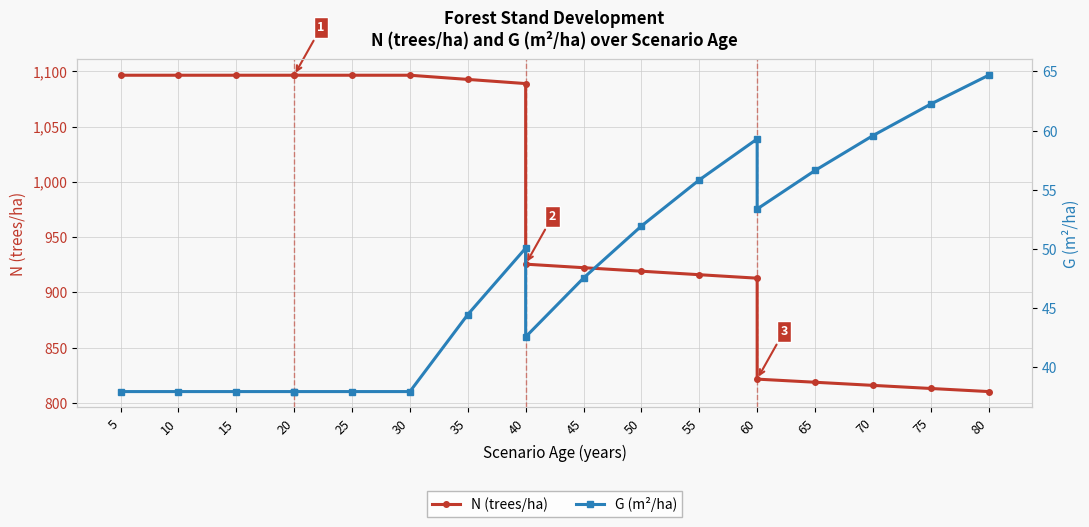

The G (m²/ha) series shows 37.9 at 15. True or false?

True